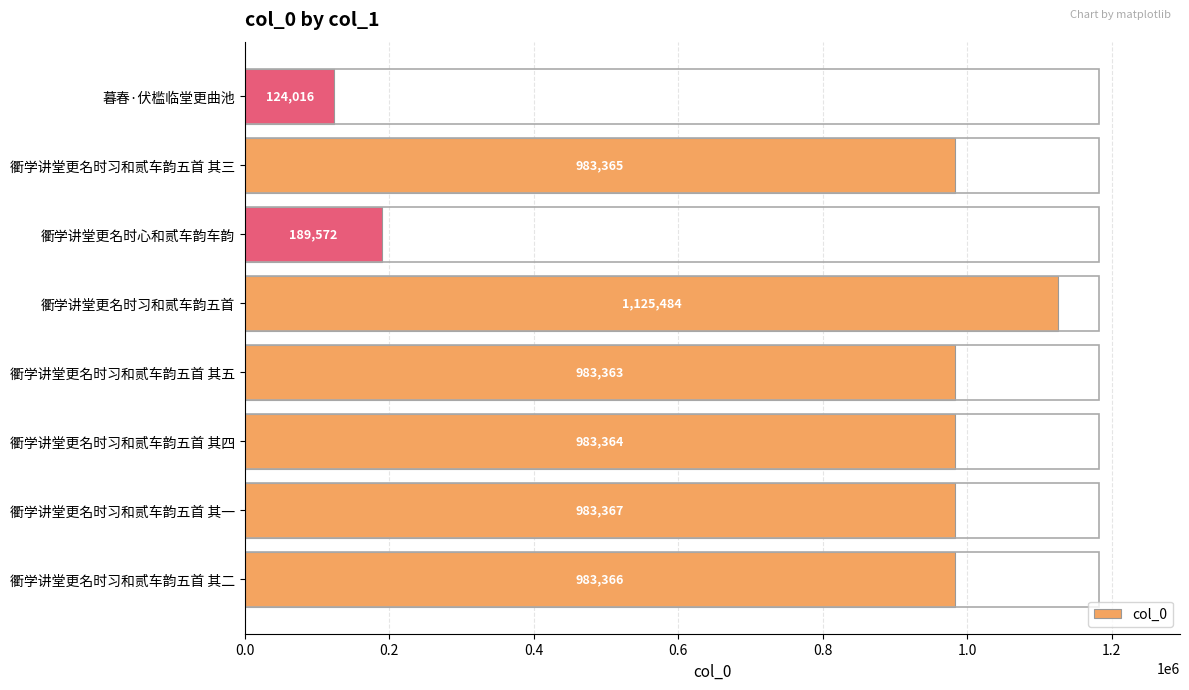

The chart shows a value of 1125484 at 衢学讲堂更名时习和贰车韵五首. True or false?

True